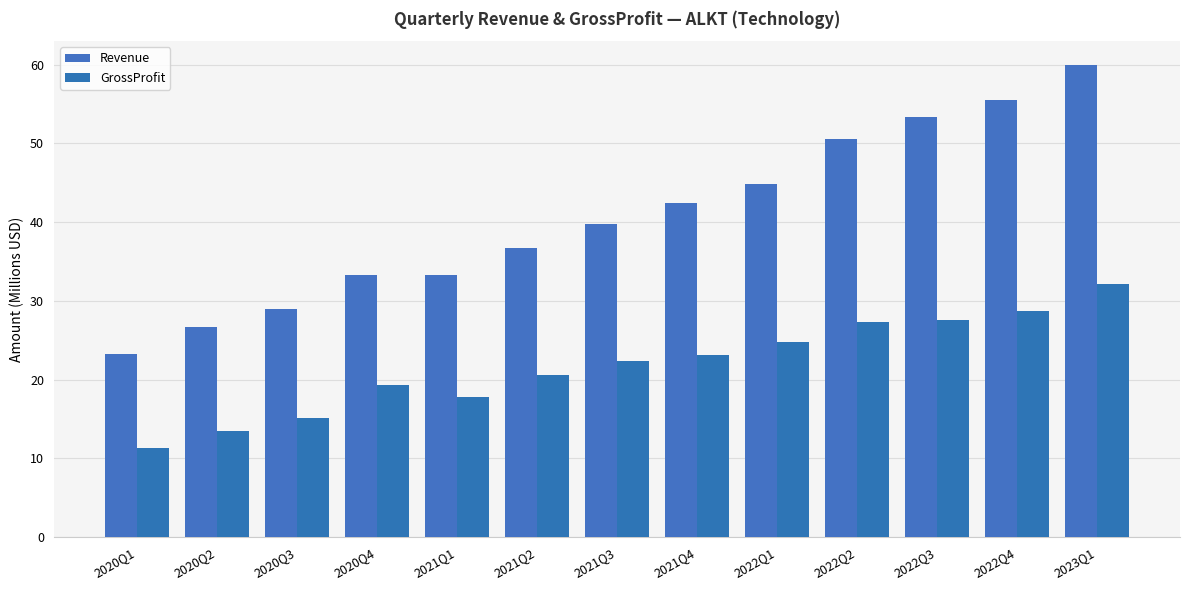

Is the value of GrossProfit at 2023Q1 greater than the value of Revenue at 2022Q4?

No